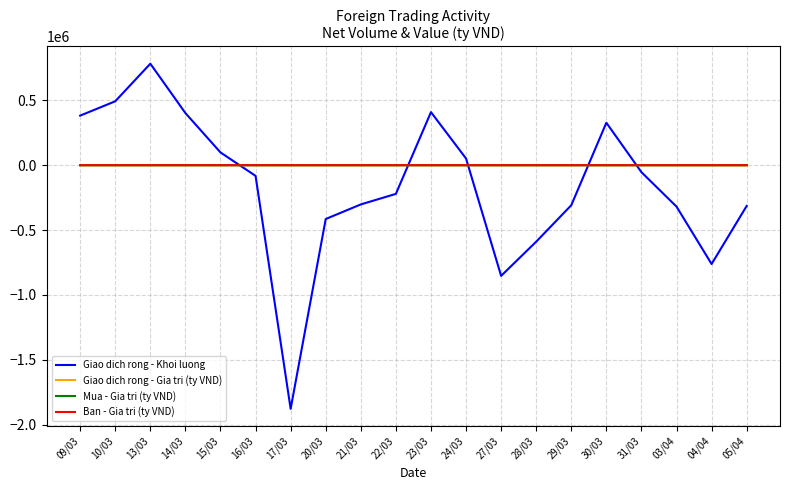

Is the value of Giao dich rong - Khoi luong at 16/03 greater than the value of Giao dich rong - Gia tri (ty VND) at 15/03?

No